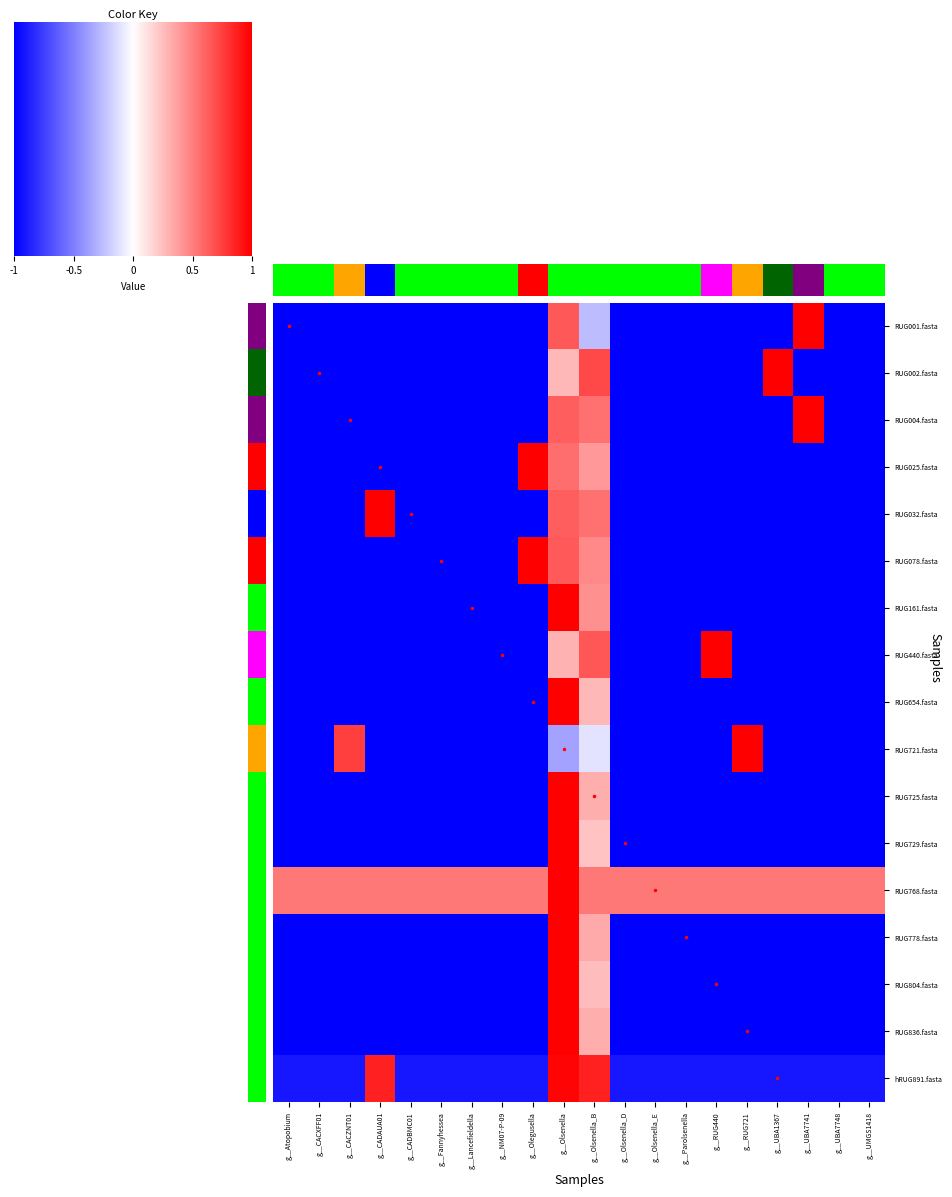

Rank the series by their maximum value, from highest to lowest.

RUG729.fasta, RUG804.fasta, RUG654.fasta, RUG725.fasta, RUG836.fasta, RUG778.fasta, RUG161.fasta, RUG025.fasta, RUG004.fasta, RUG032.fasta, RUG078.fasta, RUG001.fasta, RUG440.fasta, RUG002.fasta, RUG768.fasta, RUG721.fasta, hRUG891.fasta